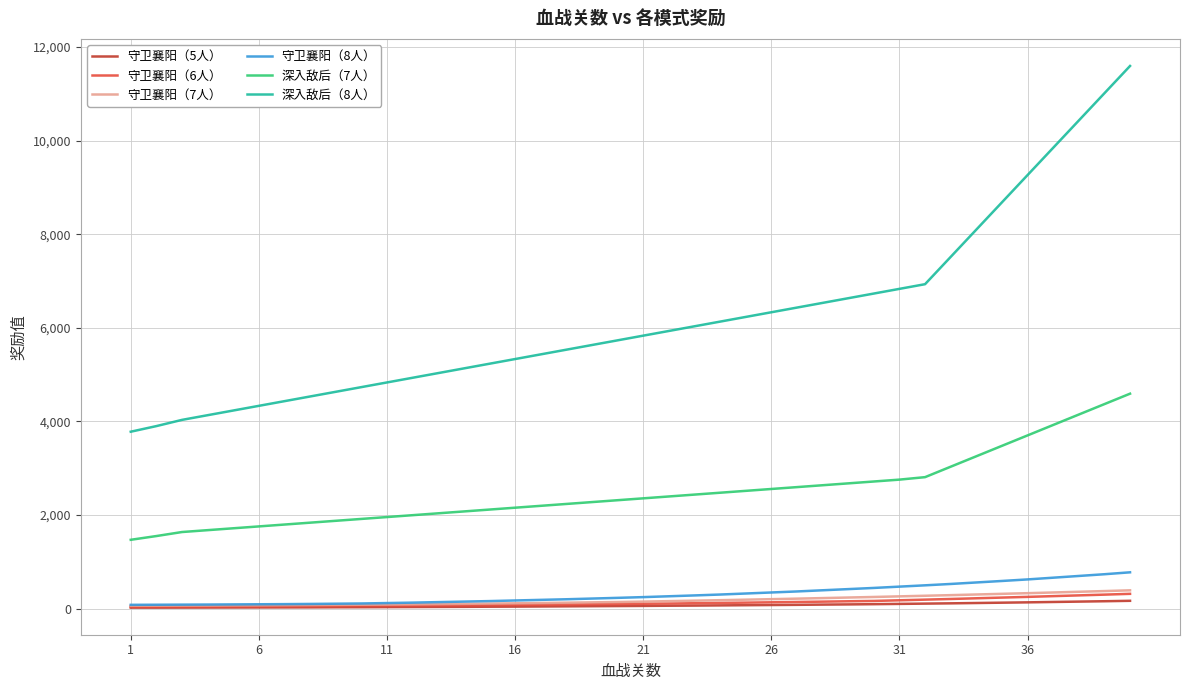

True or false: 守卫襄阳（7人） and 深入敌后（7人） cross at least once.

False